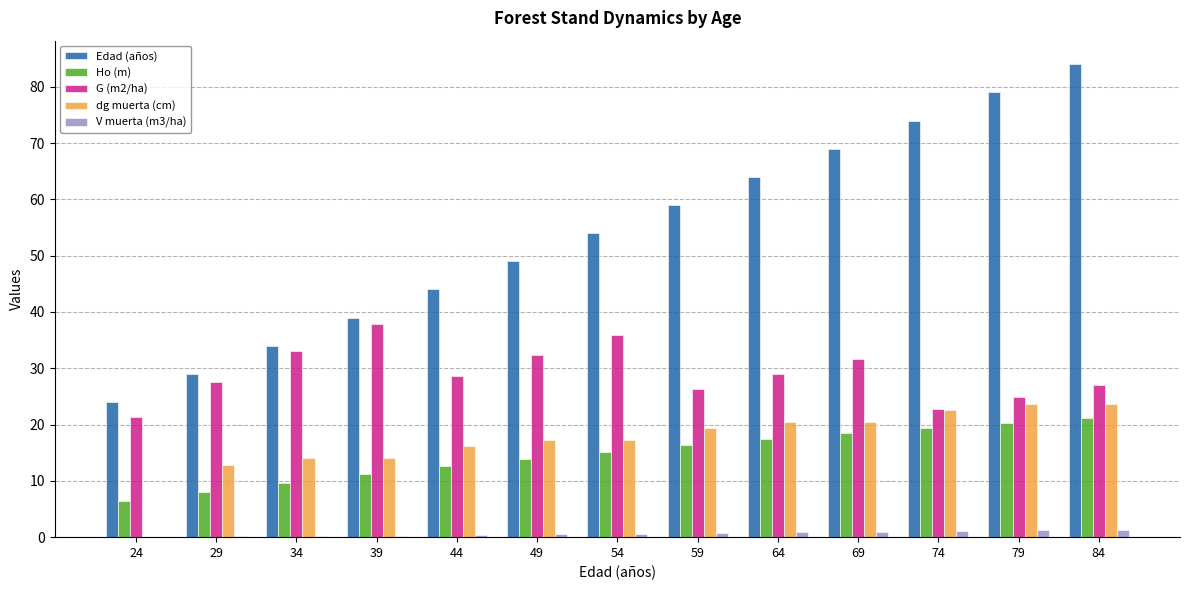

Which series changed the most between 44 and 74?

Edad (años)